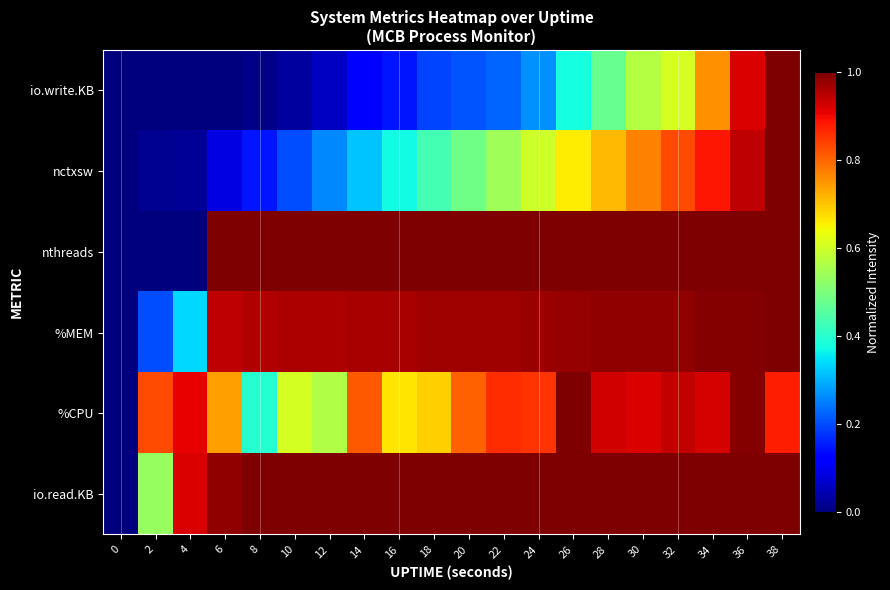

How many categories are shown in the chart?

20